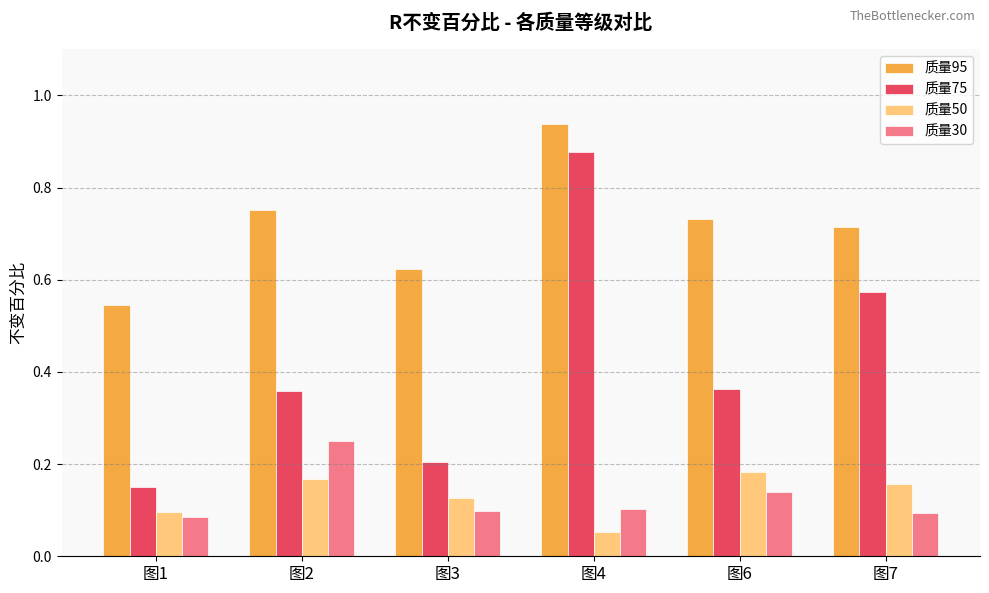

What are all the series names shown in the legend?

质量95, 质量75, 质量50, 质量30